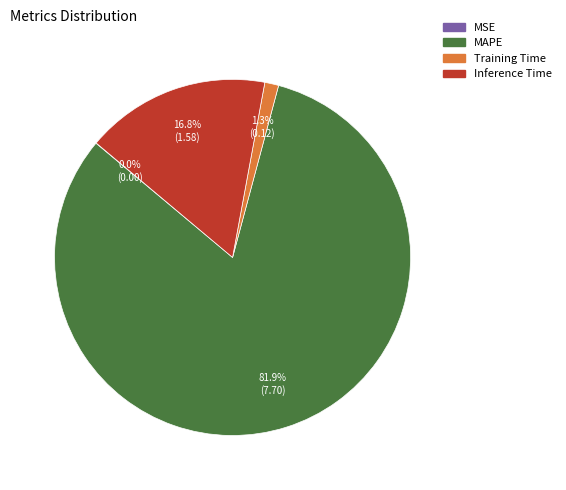

To the nearest percent, what percentage of the pie is Inference Time?

17%